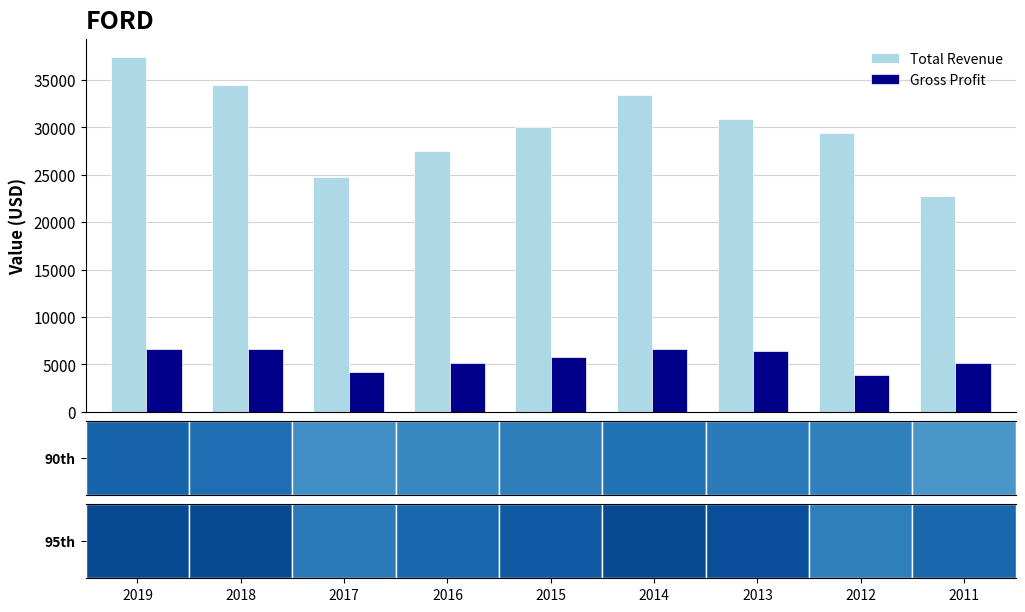

At which label is Gross Profit closest to 5250?

2016